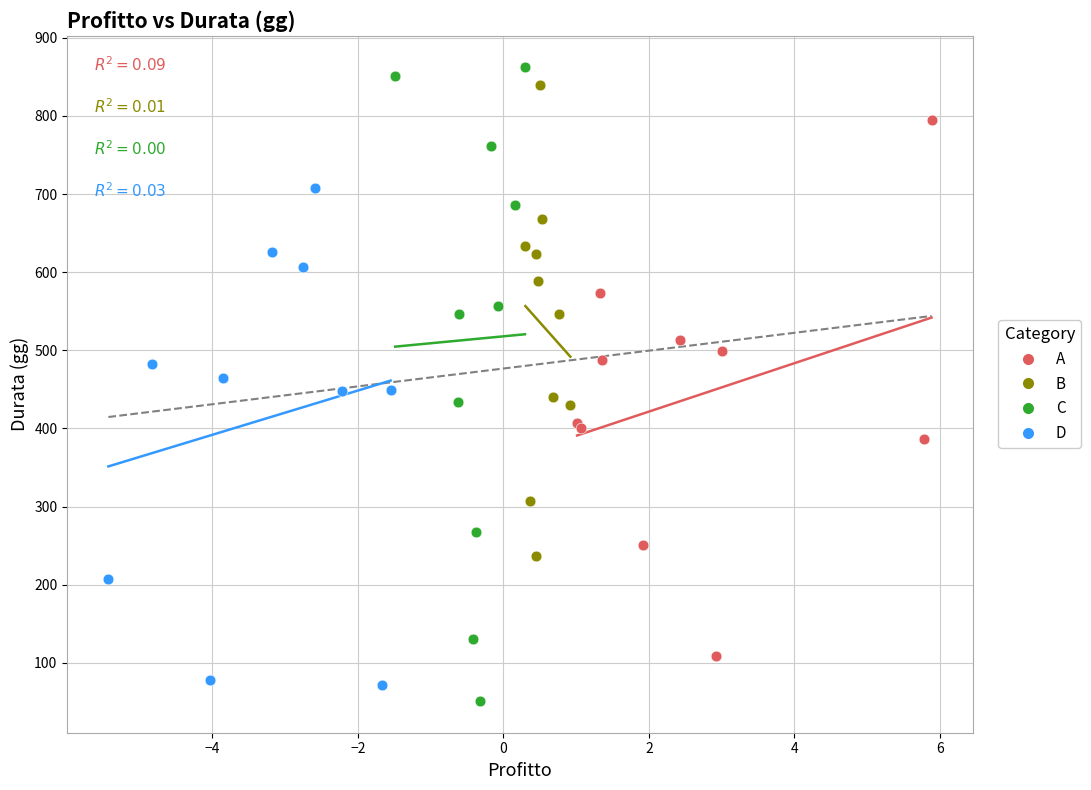

Which series has the widest spread of Y values?

C